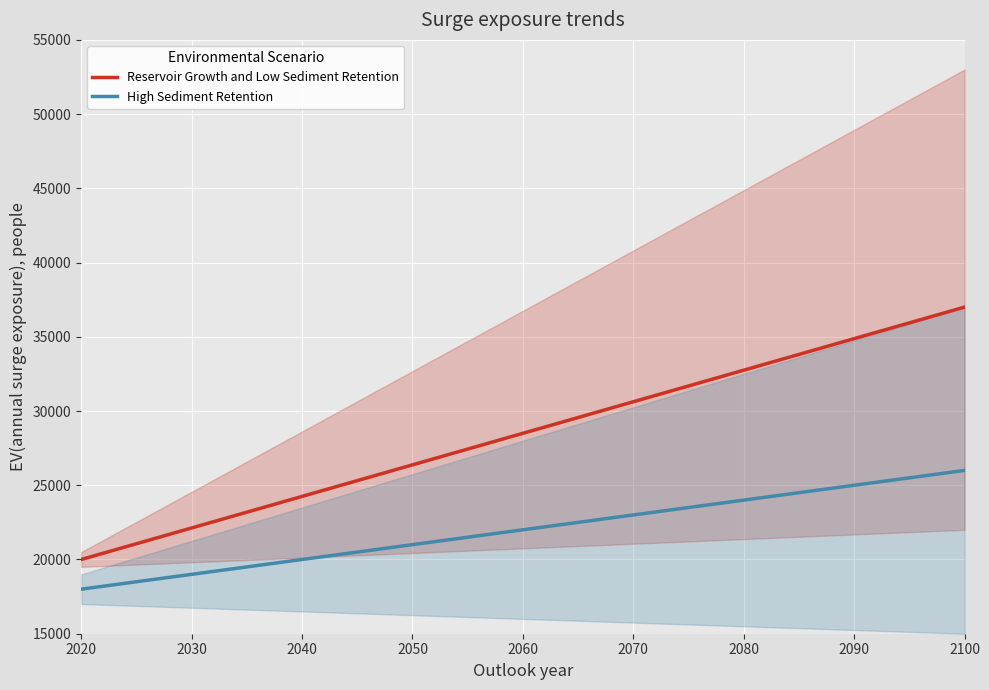

True or false: Reservoir Growth and Low Sediment Retention and High Sediment Retention cross at least once.

False